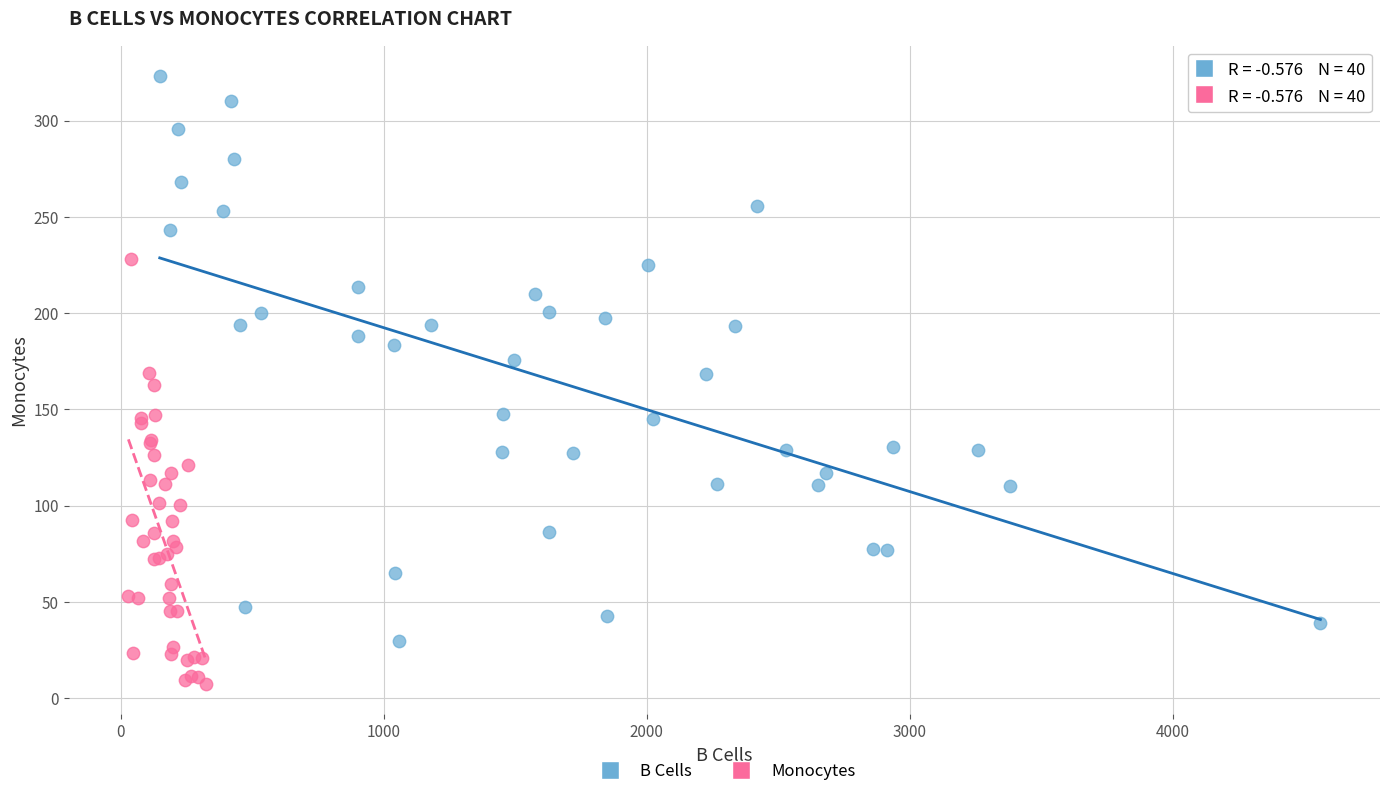

What are all the series names shown in the legend?

B Cells, Monocytes